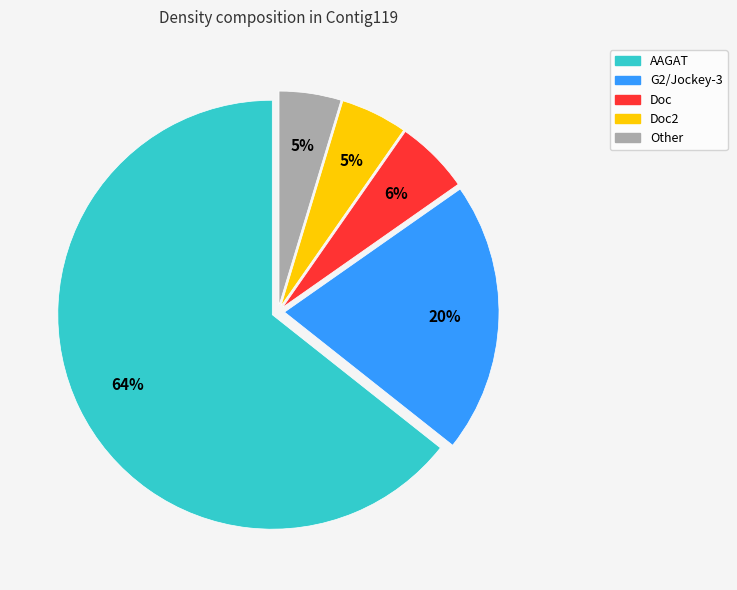

To the nearest percent, what is the average slice percentage?

20%